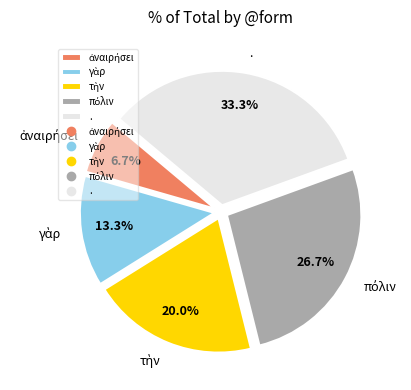

Does . represent more than half of the total?

No